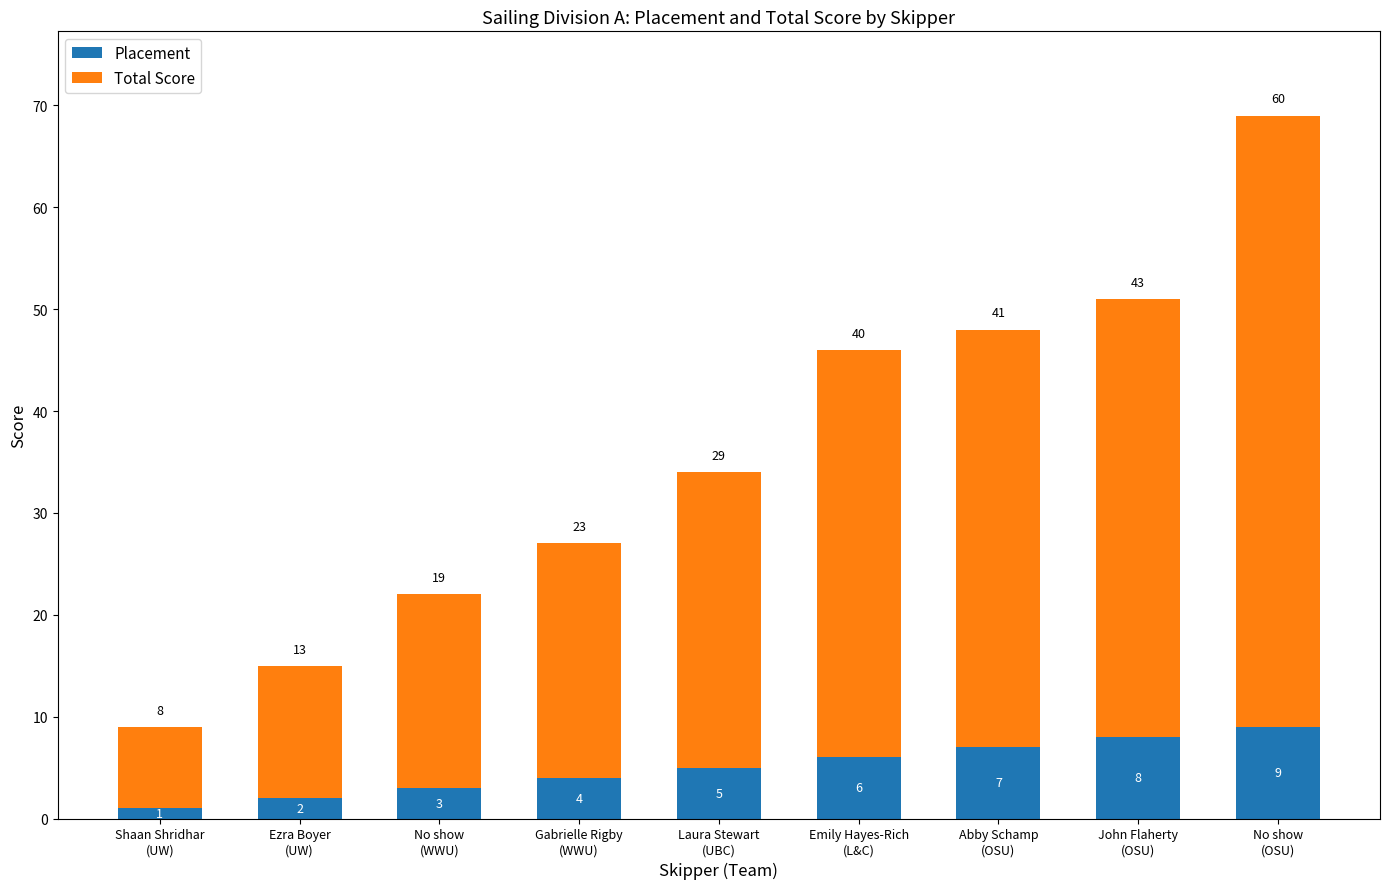

How many Placement values are between 3 and 7?

5